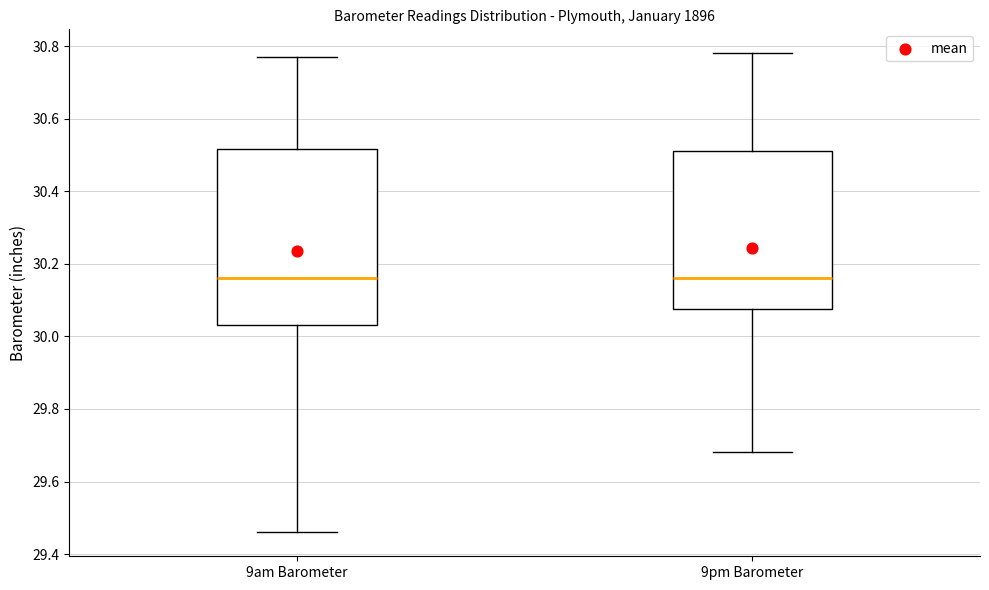

Reading left to right, read every box against the y-axis: the position of its median line, the range the box covers, and the ends of its whiskers. The values are not printed on the chart, so give them approximately, as read against the axis.

9am Barometer: median 30.16, box 30.04 to 30.52, whiskers 29.46 to 30.78
9pm Barometer: median 30.16, box 30.08 to 30.52, whiskers 29.68 to 30.78